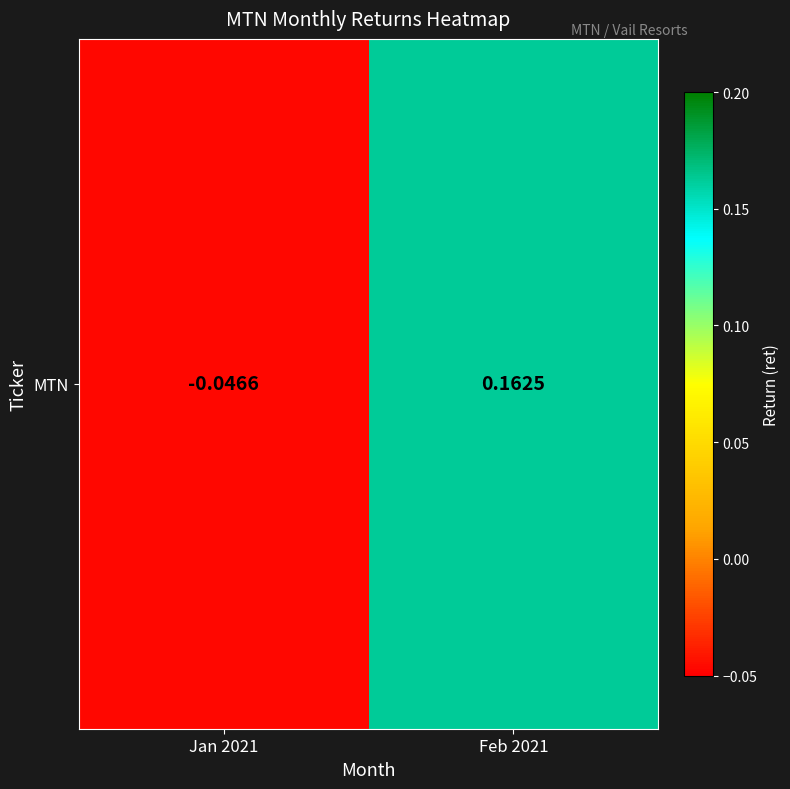

What is the sum of all values?

0.1